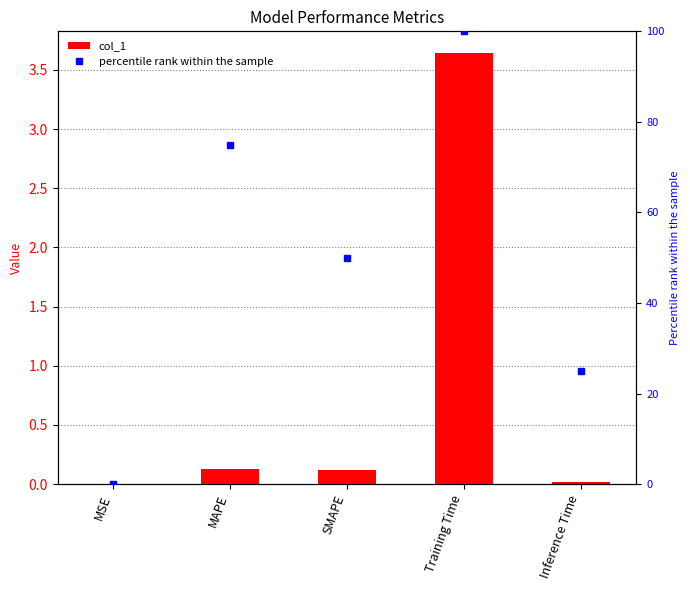

Reading left to right, list all the values displayed in this chart.

col_1: 0.0	0.1	0.1	3.6	0.0
percentile rank within the sample: 0.0	75.0	50.0	100.0	25.0